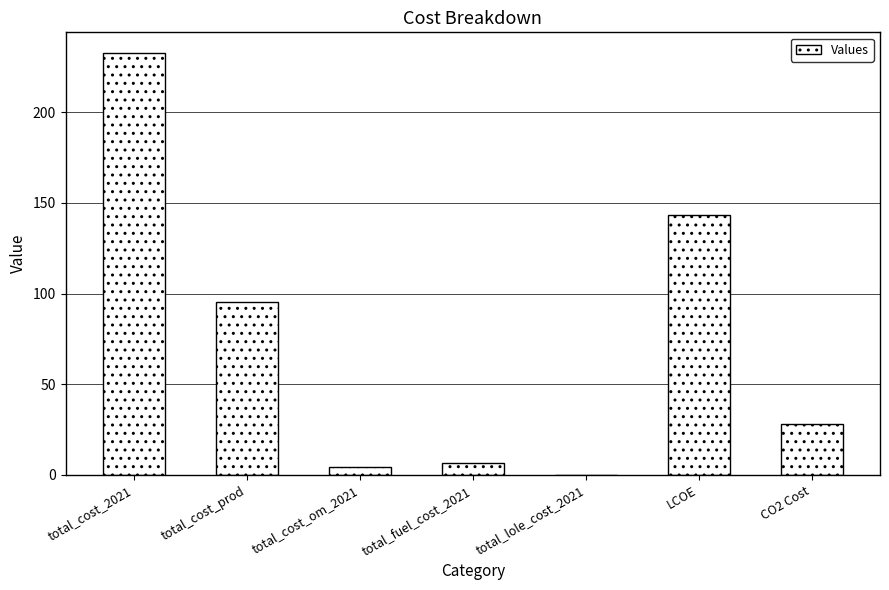

Are the bars horizontal?

No